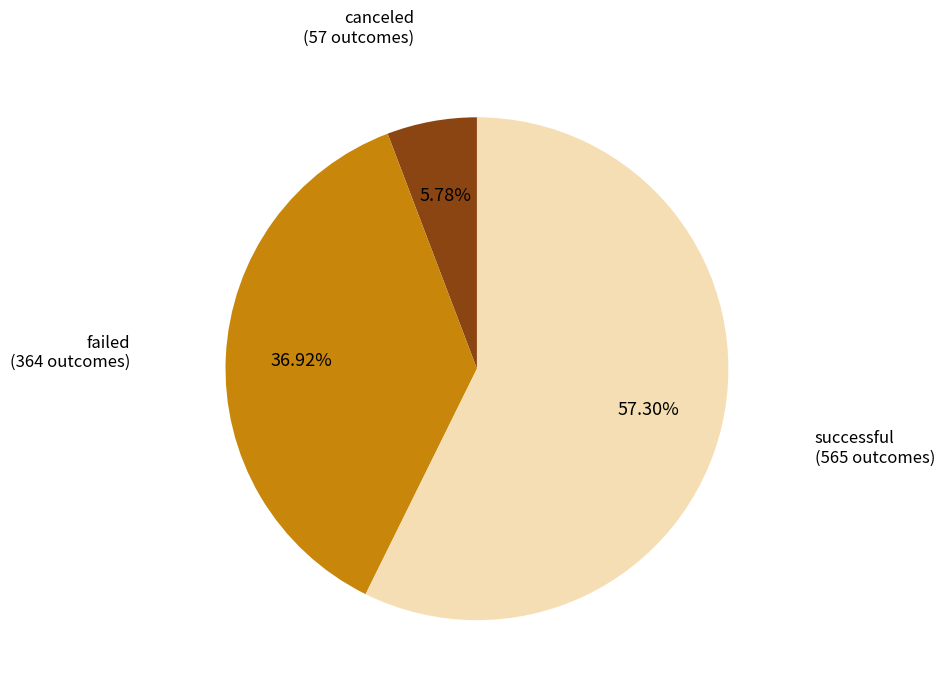

To the nearest percent, what is the combined percentage of failed and successful?

94%